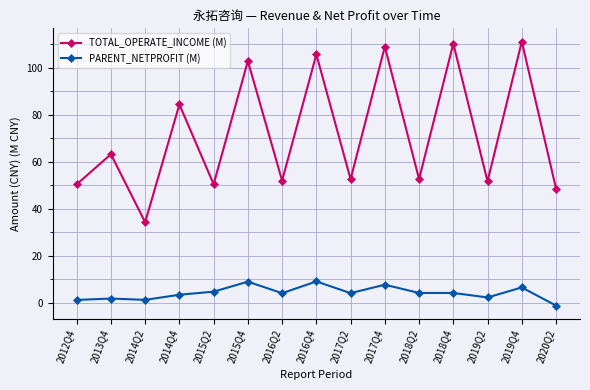

Which series has the largest total across all categories?

TOTAL_OPERATE_INCOME (M)